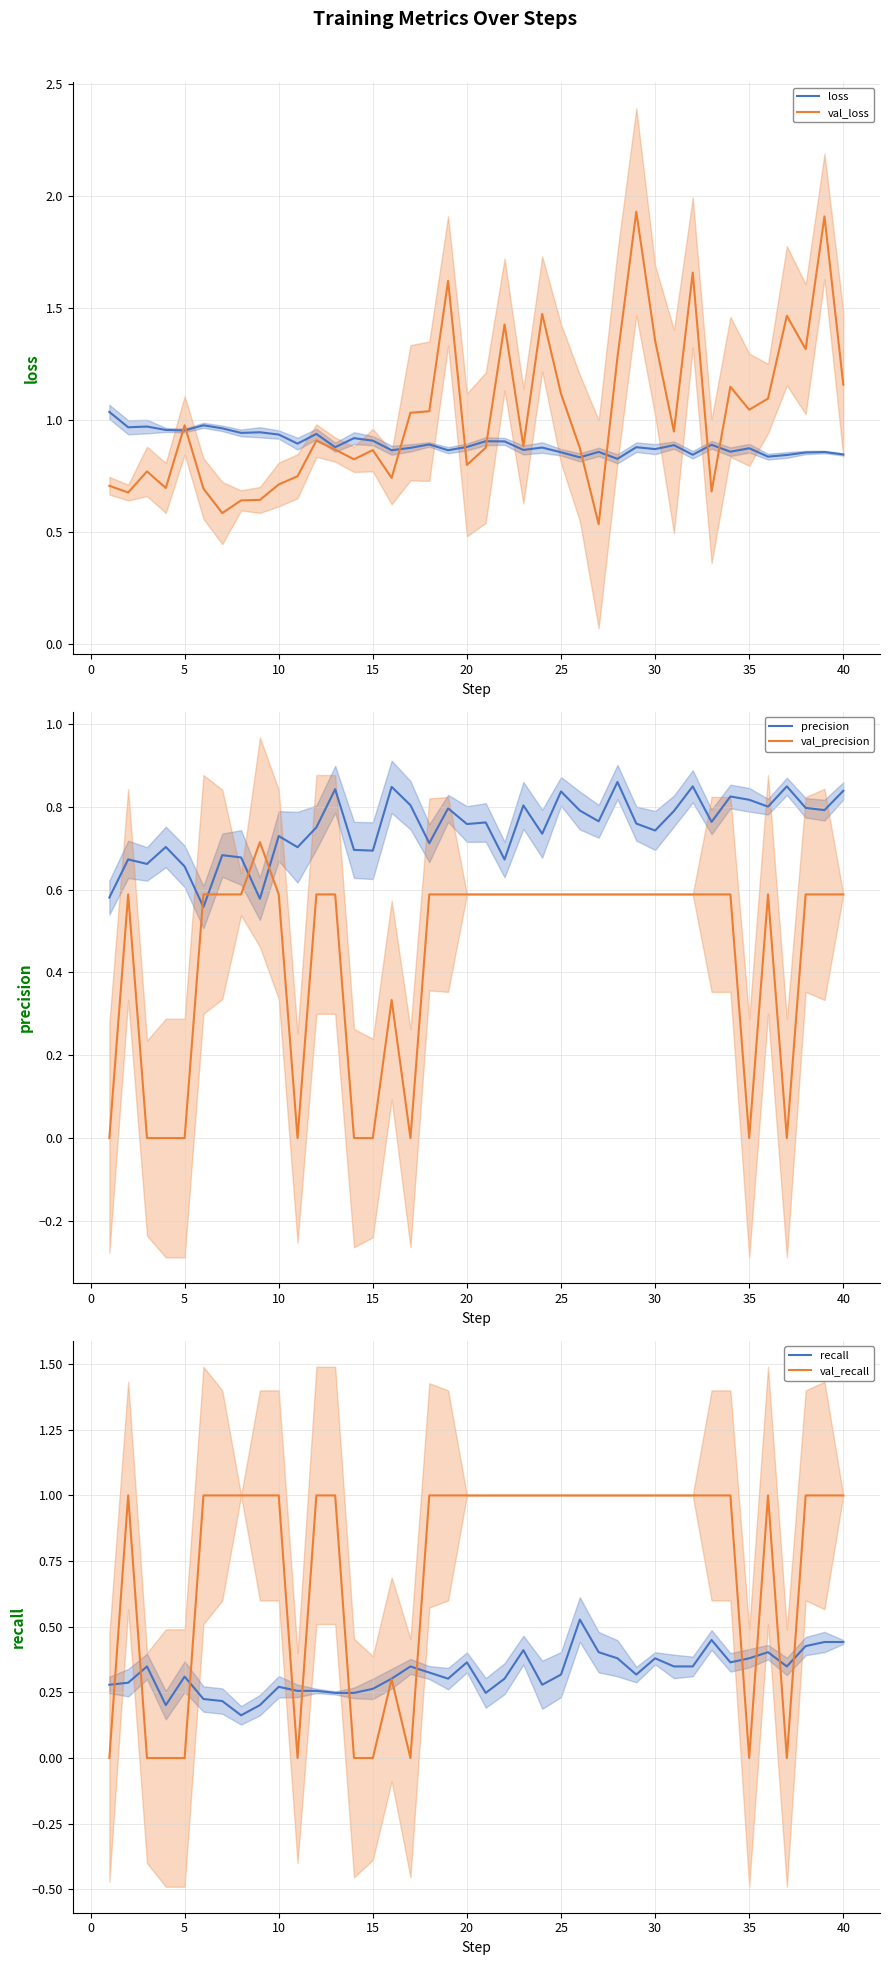

The value of val_recall at 34 is 0.4. True or false?

False